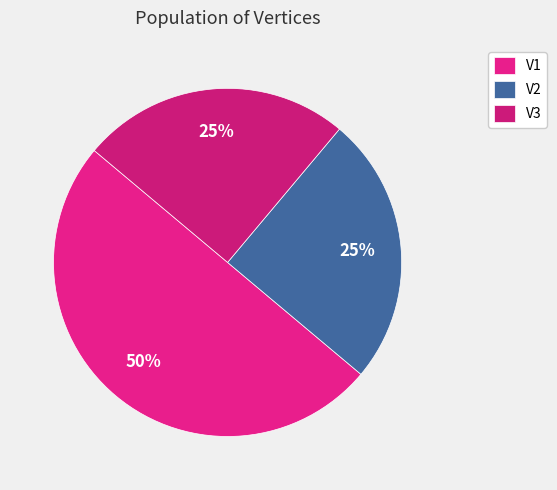

What is the ratio of the value at V3 to the value at V2?

1.0